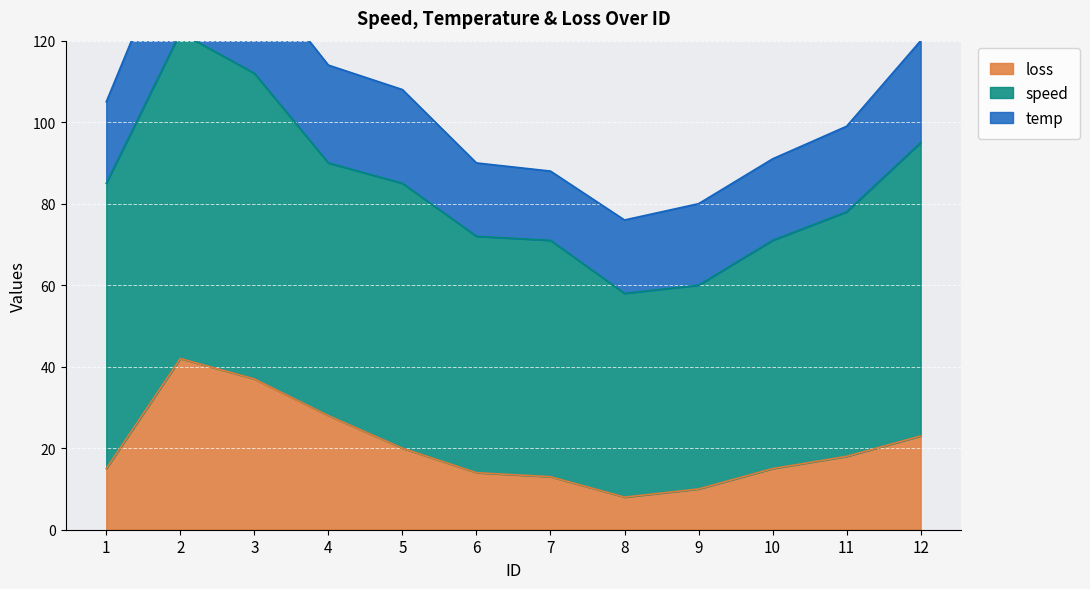

In speed, how many points are higher than both neighbors (excluding endpoints)?

2